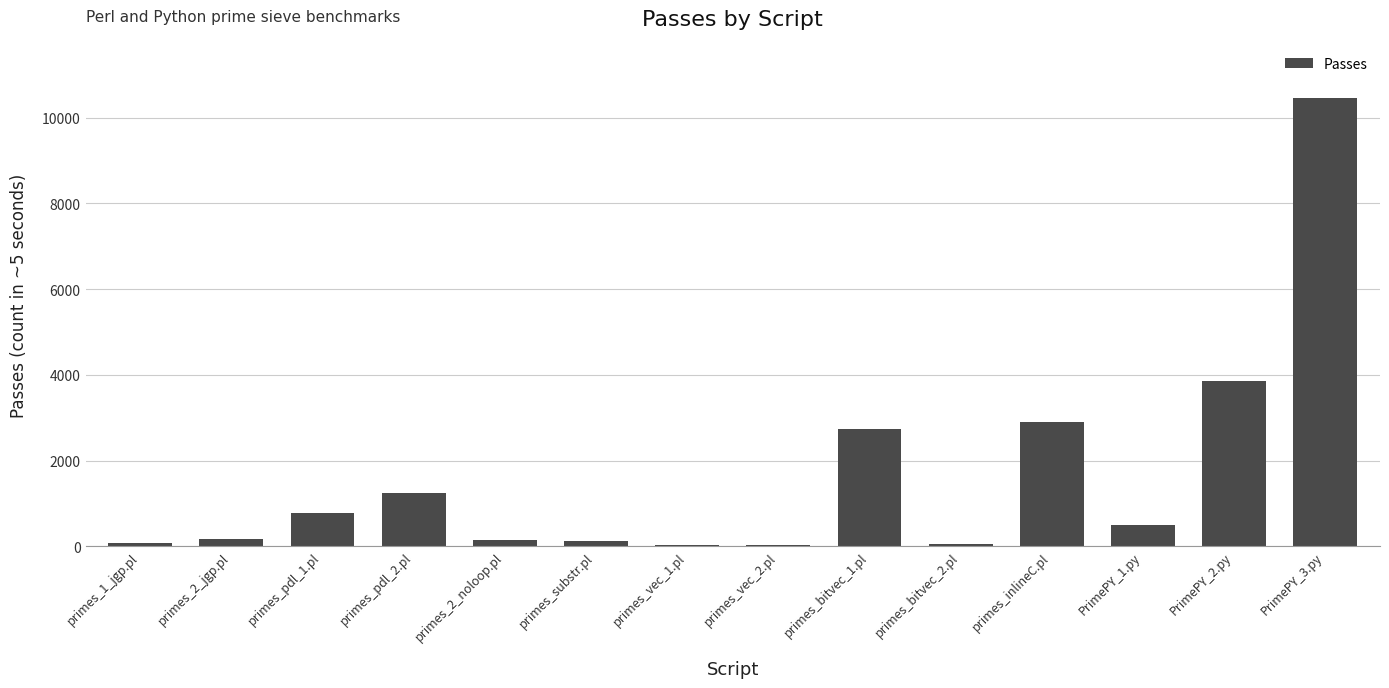

Does the chart contain stacked bars?

No